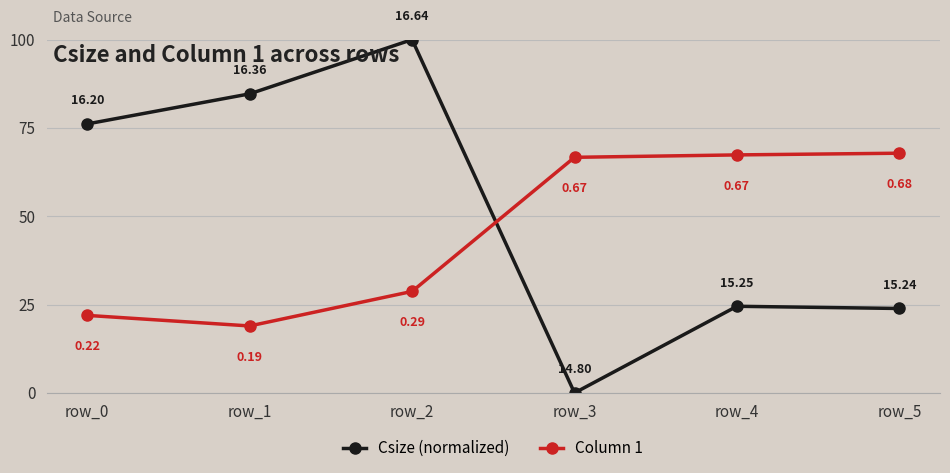

How many Csize (normalized) values are between 0 and 1?

6